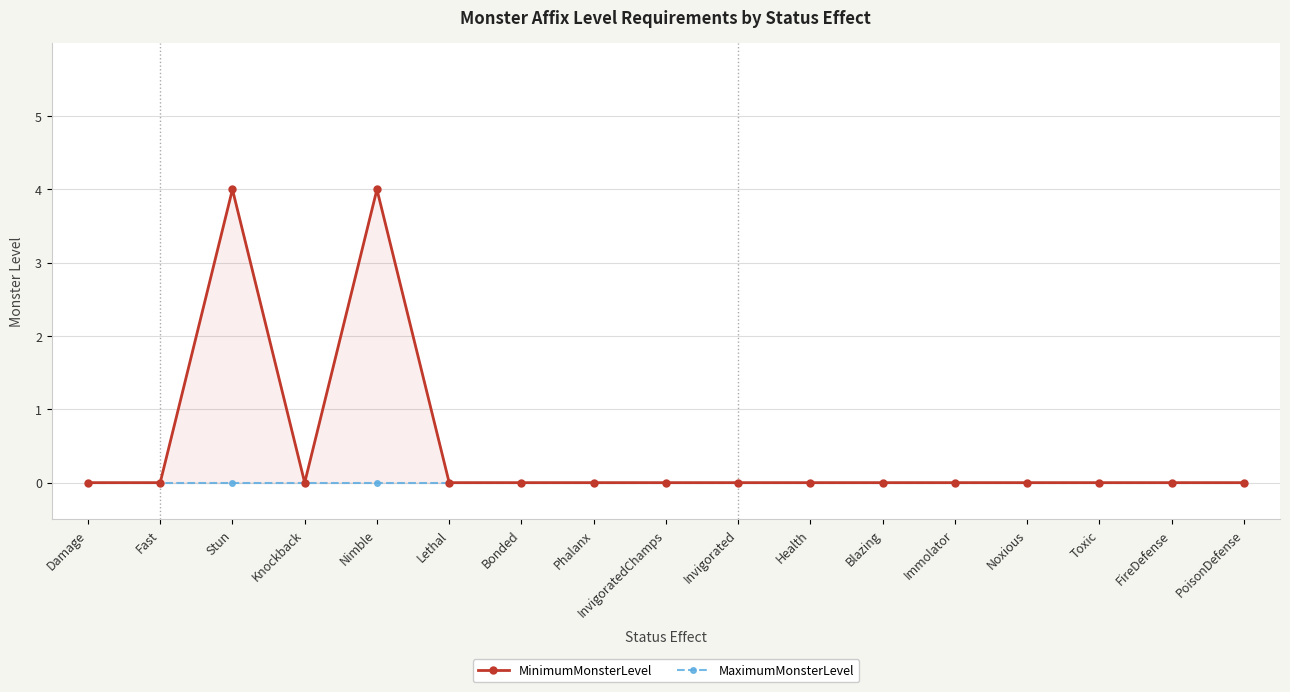

Where is the first local maximum for MinimumMonsterLevel?

Stun